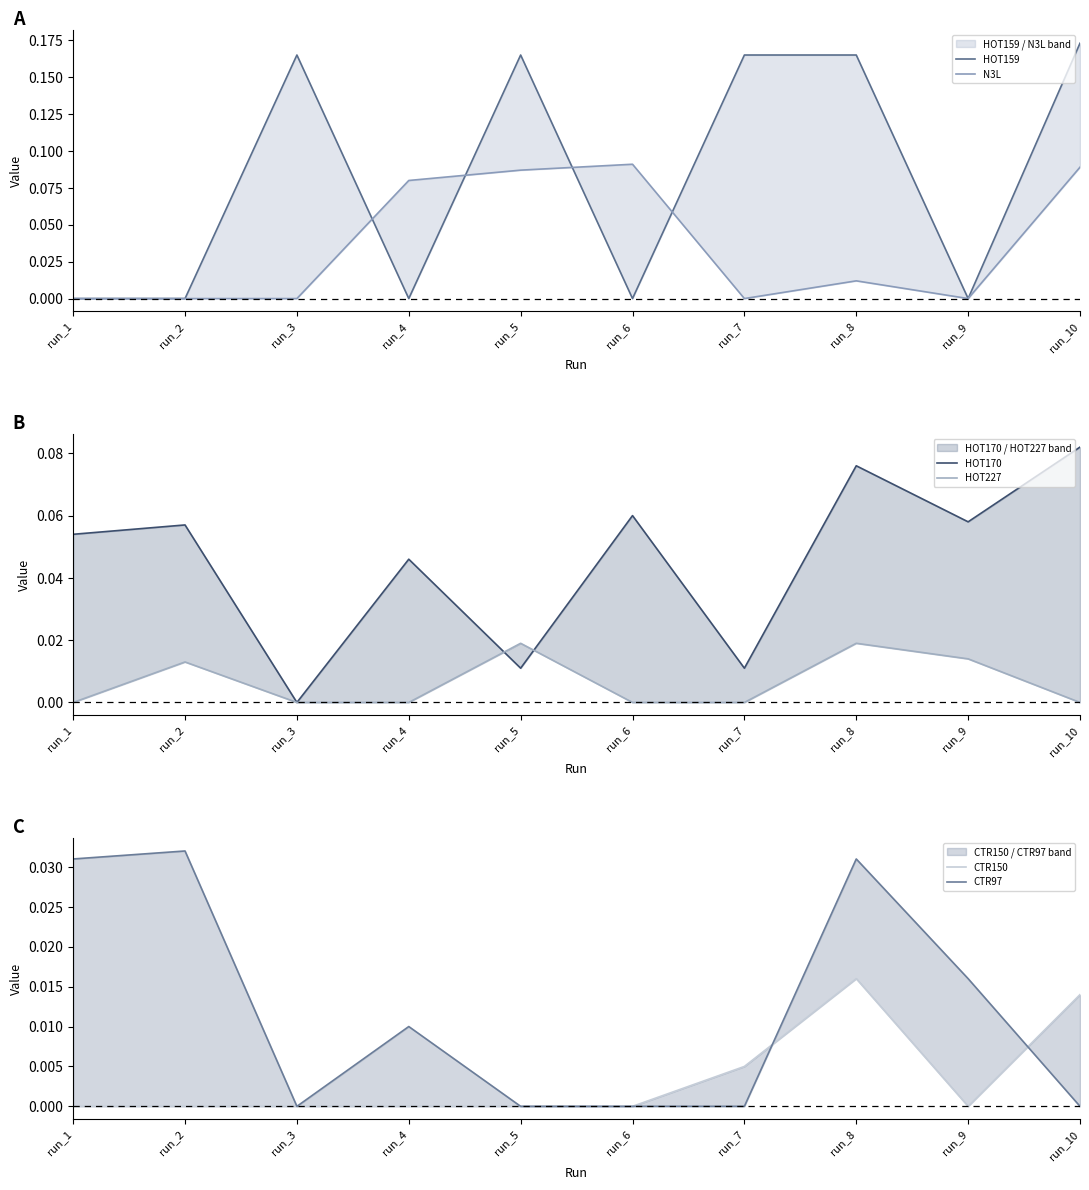

True or false: N3L and HOT159 intersect in this chart.

True